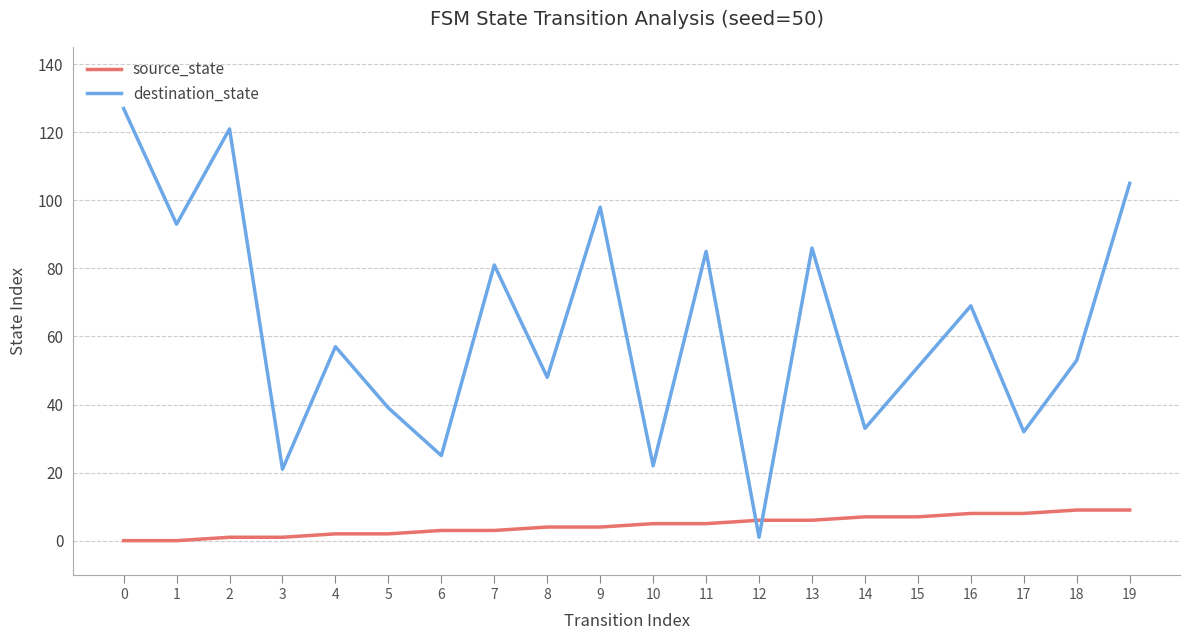

Reading left to right, extract all data points from this chart.

source_state: 0=0	1=0	2=1	3=1	4=2	5=2	6=3	7=3	8=4	9=4	10=5	11=5	12=6	13=6	14=7	15=7	16=8	17=8	18=9	19=9
destination_state: 0=127	1=93	2=121	3=21	4=57	5=39	6=25	7=81	8=48	9=98	10=22	11=85	12=1	13=86	14=33	15=51	16=69	17=32	18=53	19=105